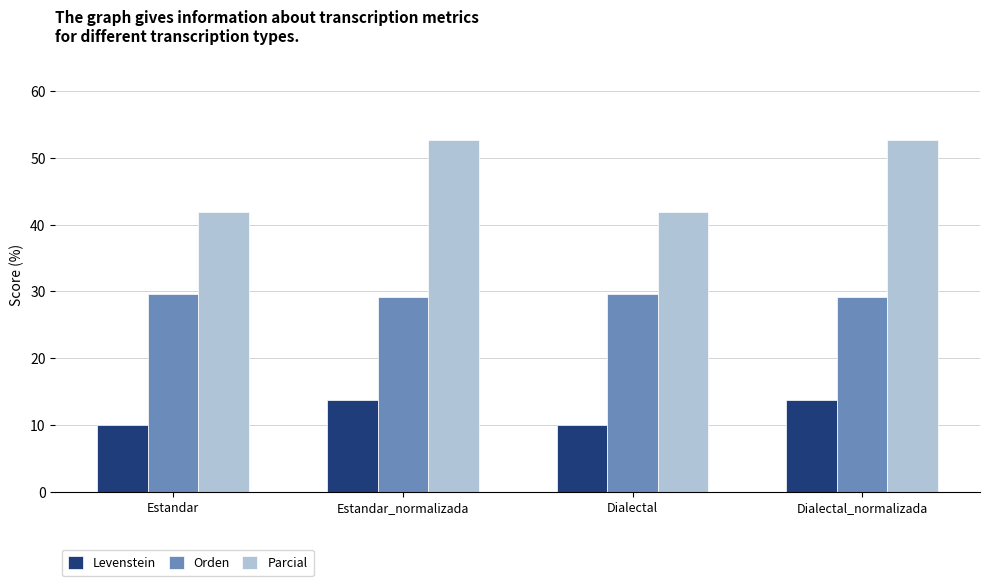

Reading left to right, extract all data points from this chart.

Levenstein: 9.9	13.8	9.9	13.8
Orden: 29.6	29.1	29.6	29.1
Parcial: 41.9	52.6	41.9	52.6